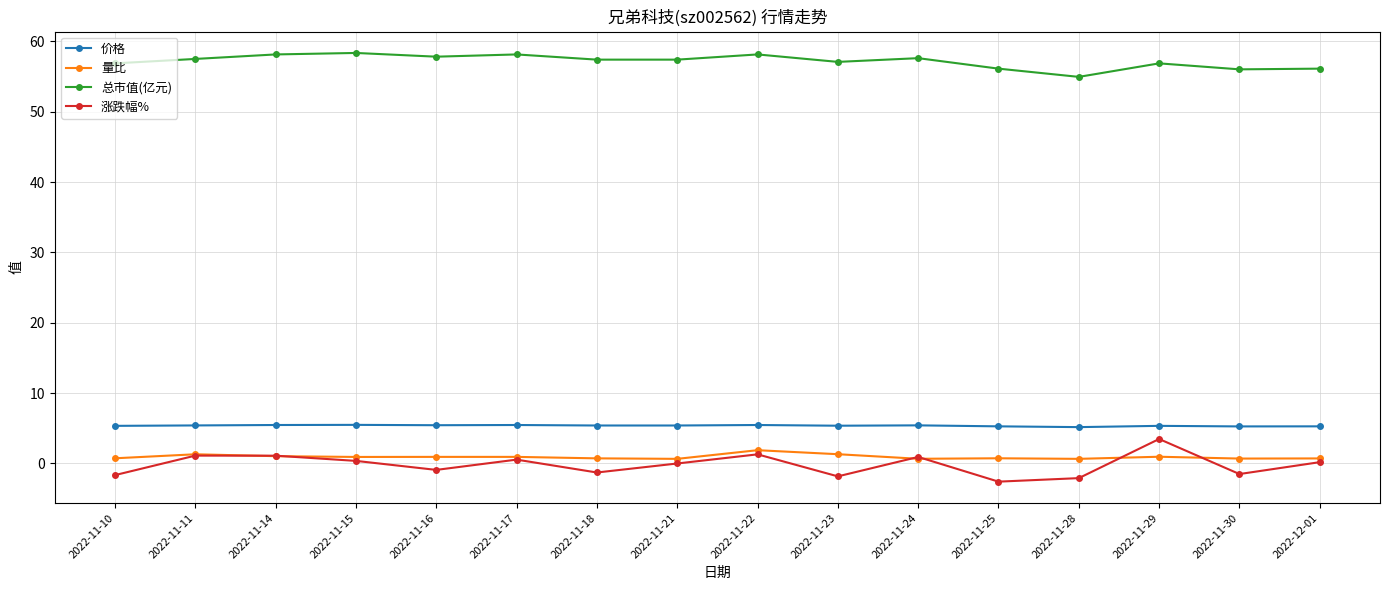

The value of 总市值(亿元) at 2022-11-16 is 21.4. True or false?

False